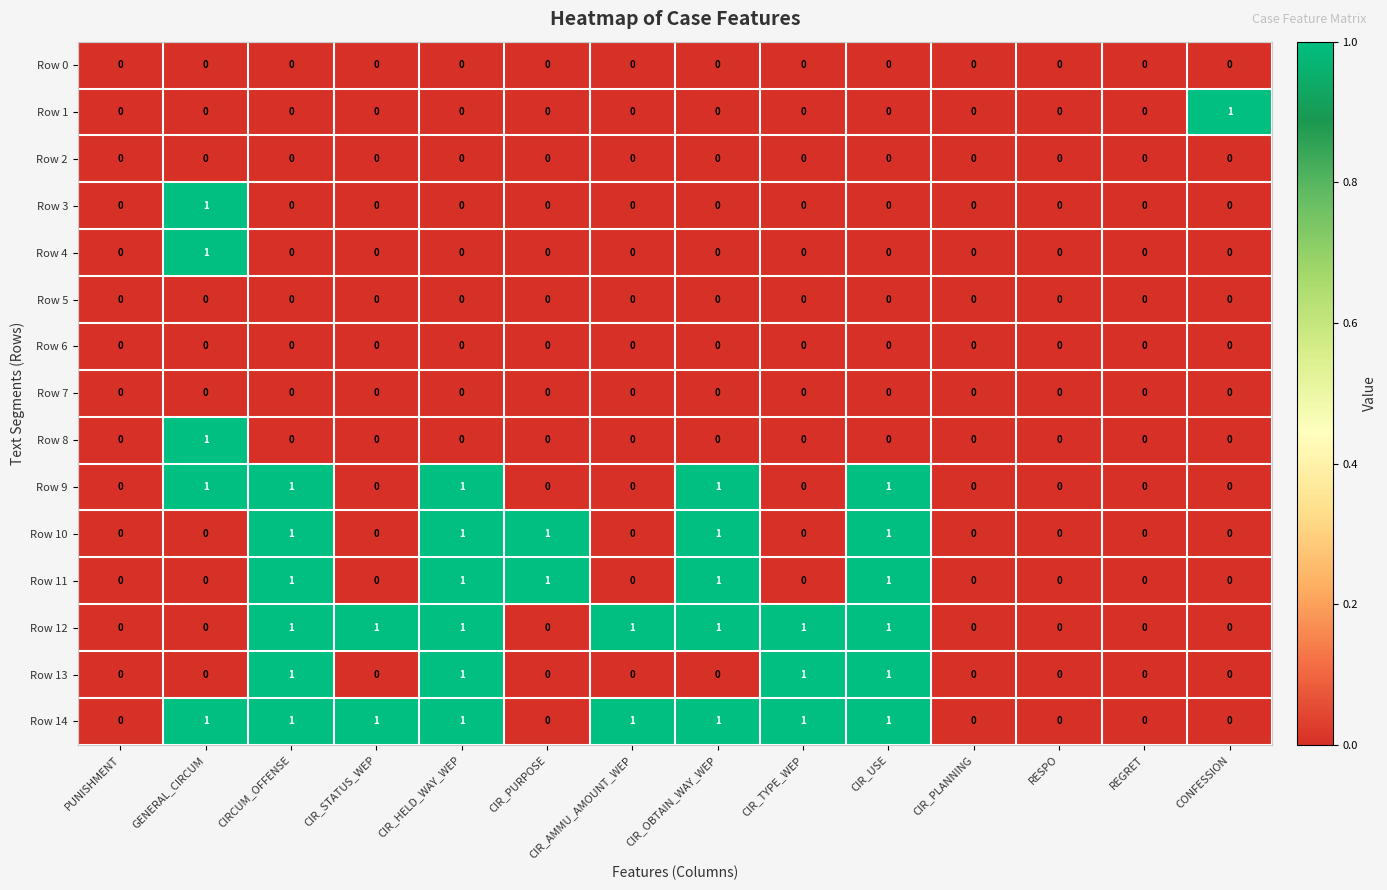

What is the total value across all series at CIR_OBTAIN_WAY_WEP?

5